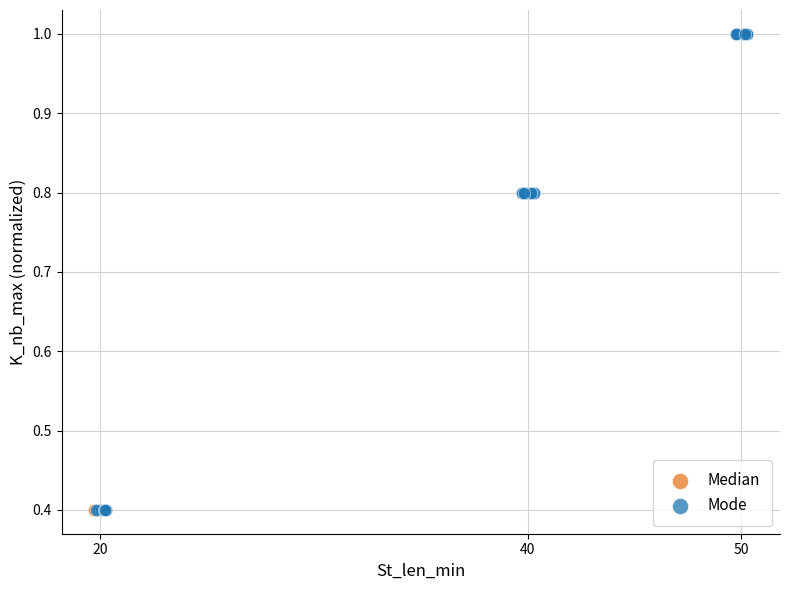

What are all the series names shown in the legend?

Median, Mode